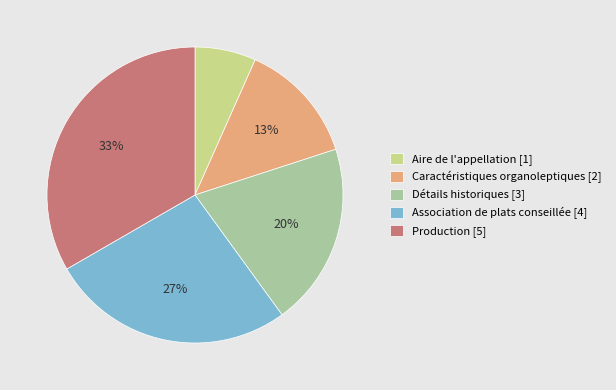

How many slices are in this pie chart?

5